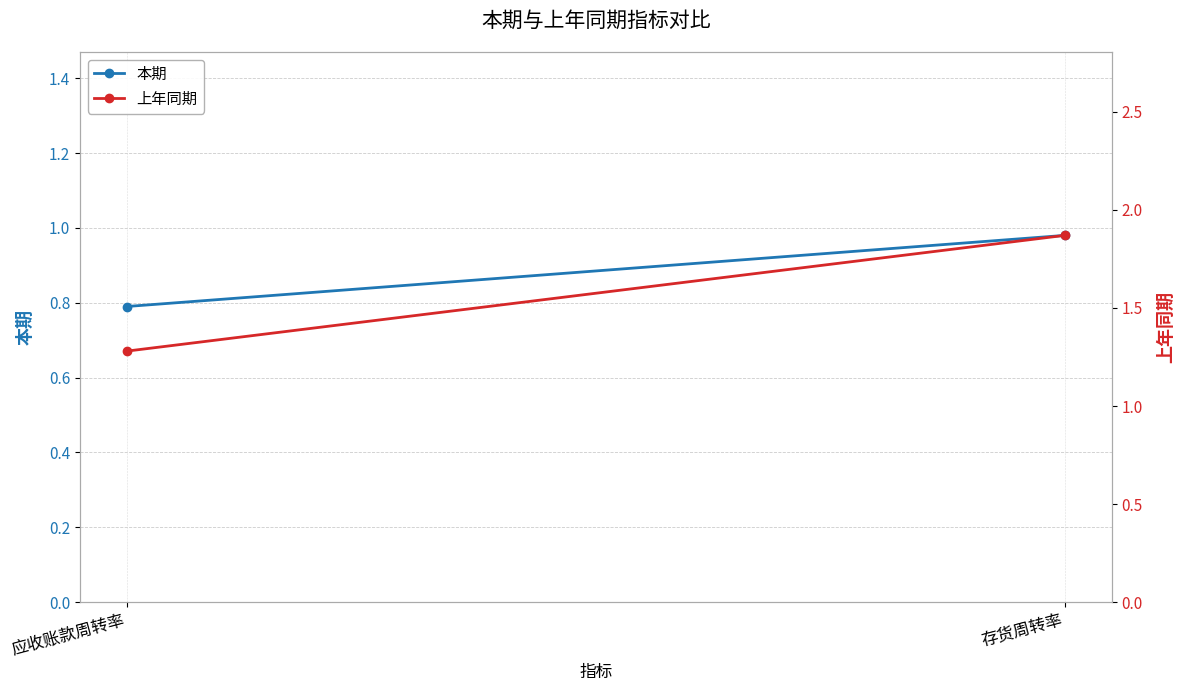

At which label does 本期 reach its minimum?

应收账款周转率